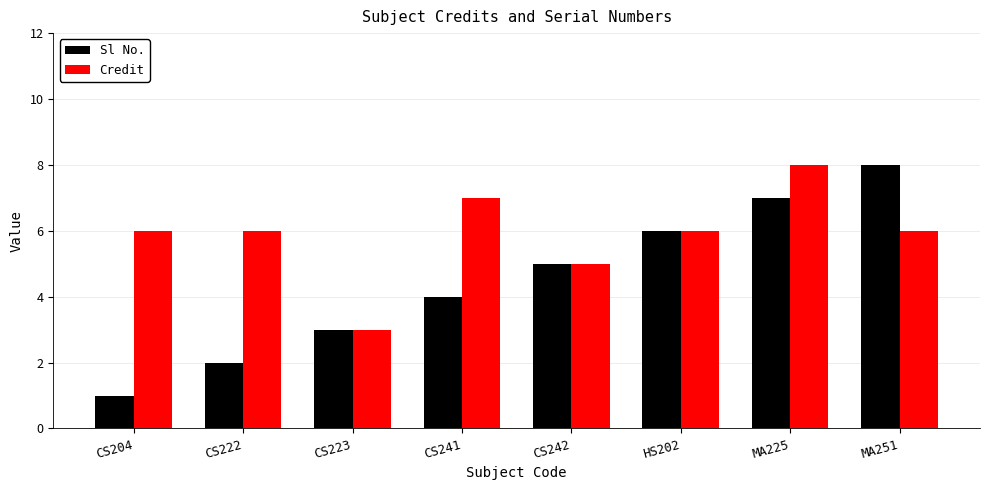

Reading left to right, transcribe all the data shown in this chart.

Sl No.: CS204=1	CS222=2	CS223=3	CS241=4	CS242=5	HS202=6	MA225=7	MA251=8
Credit: CS204=6	CS222=6	CS223=3	CS241=7	CS242=5	HS202=6	MA225=8	MA251=6